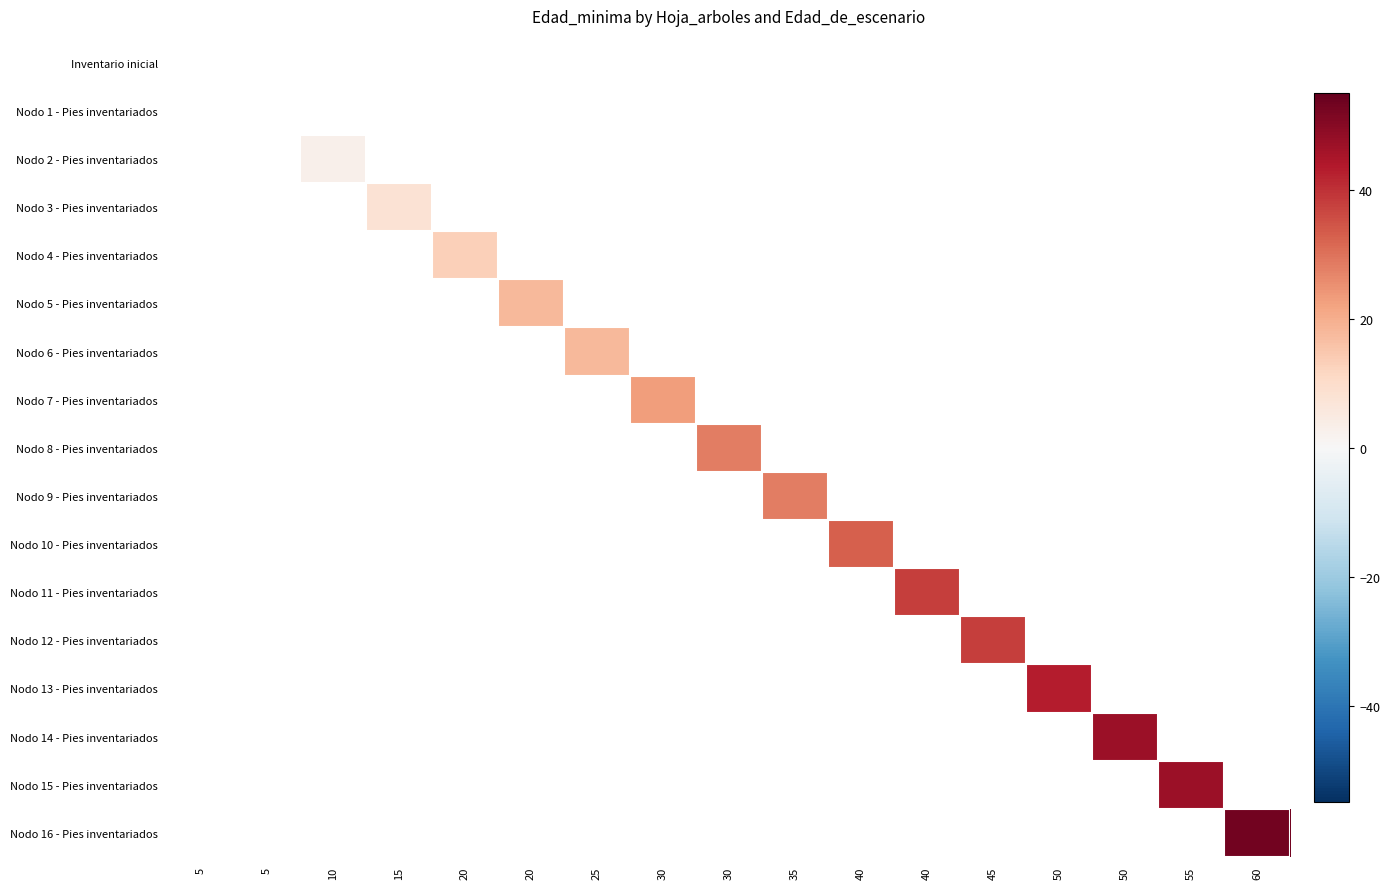

How many series are shown in this chart?

17